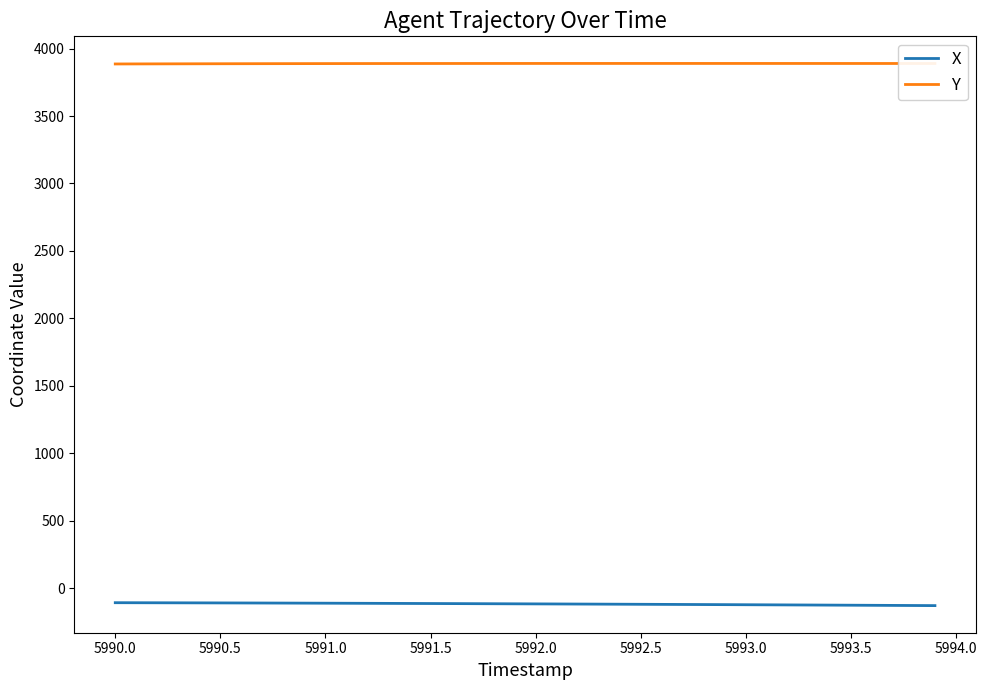

True or false: X and Y cross at least once.

False